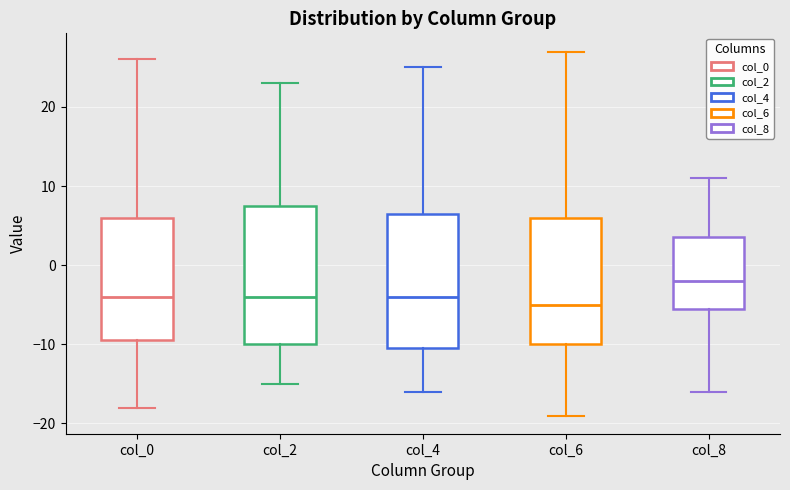

Reading left to right, transcribe this box plot: for each box, give where its median line is, the range the box spans, and where its two whiskers end, as read against the y-axis. The values are not printed on the chart, so give them approximately, as read against the axis.

col_0: median -4, box -9 to 6, whiskers -18 to 26
col_2: median -4, box -10 to 8, whiskers -15 to 23
col_4: median -4, box -10 to 7, whiskers -16 to 25
col_6: median -5, box -10 to 6, whiskers -19 to 27
col_8: median -2, box -5 to 4, whiskers -16 to 11